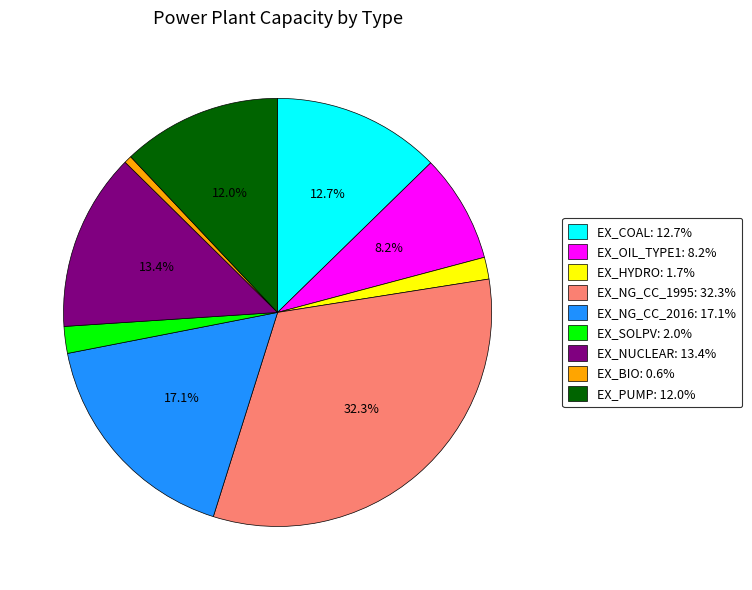

The EX_NG_CC_1995 slice represents 32% of the pie. True or false?

True